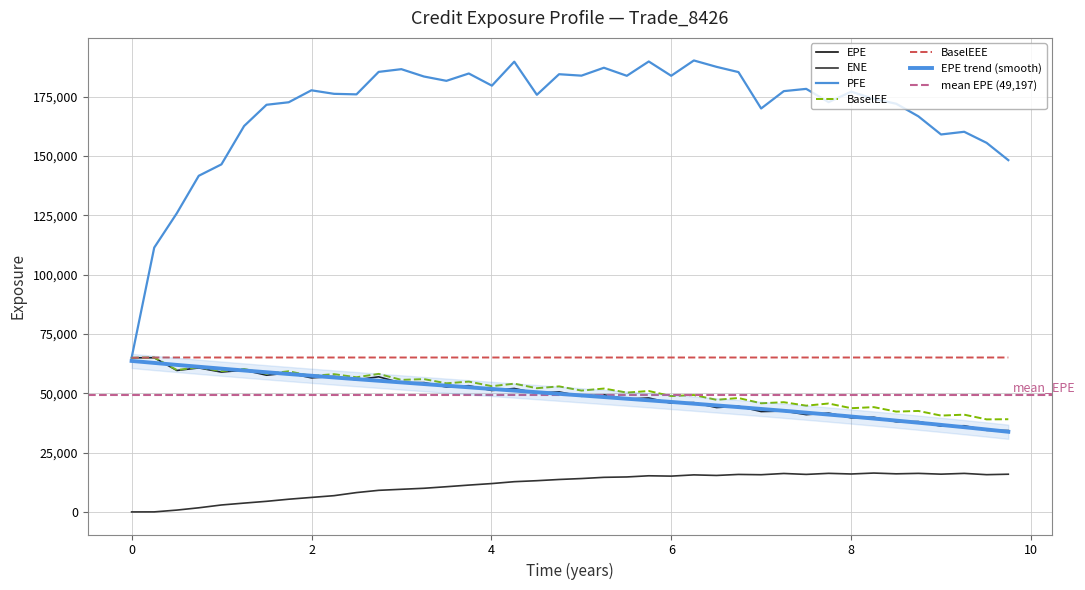

How many interior local valleys does the BaselEE series have?

19